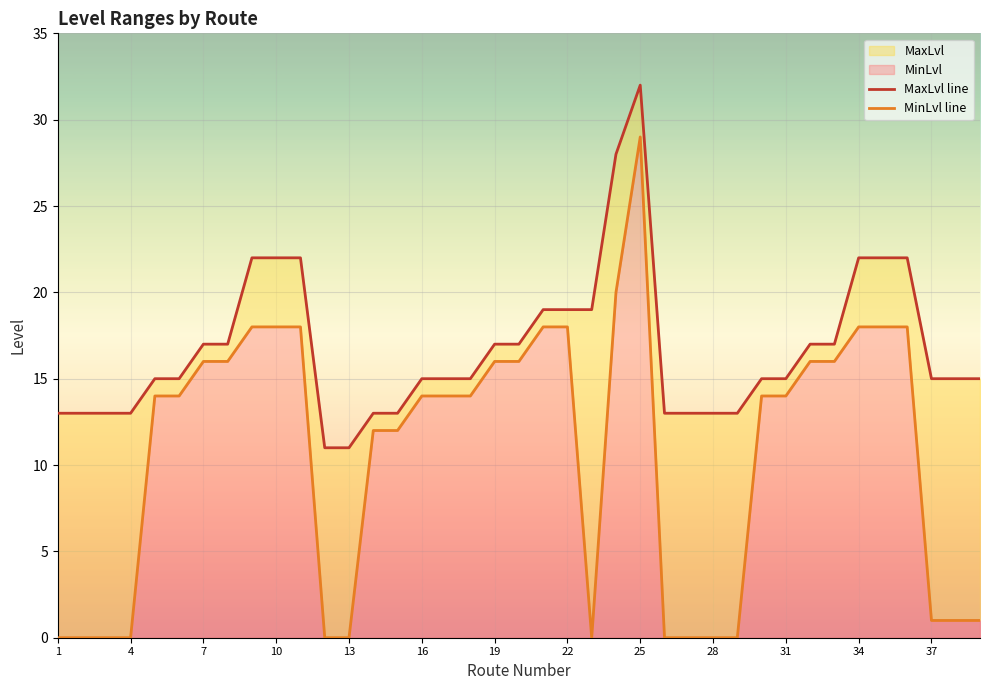

At how many categories does at least one series exceed 8?

39